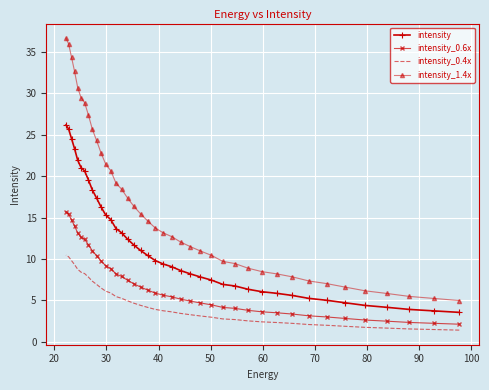

True or false: intensity_0.6x and intensity intersect in this chart.

False